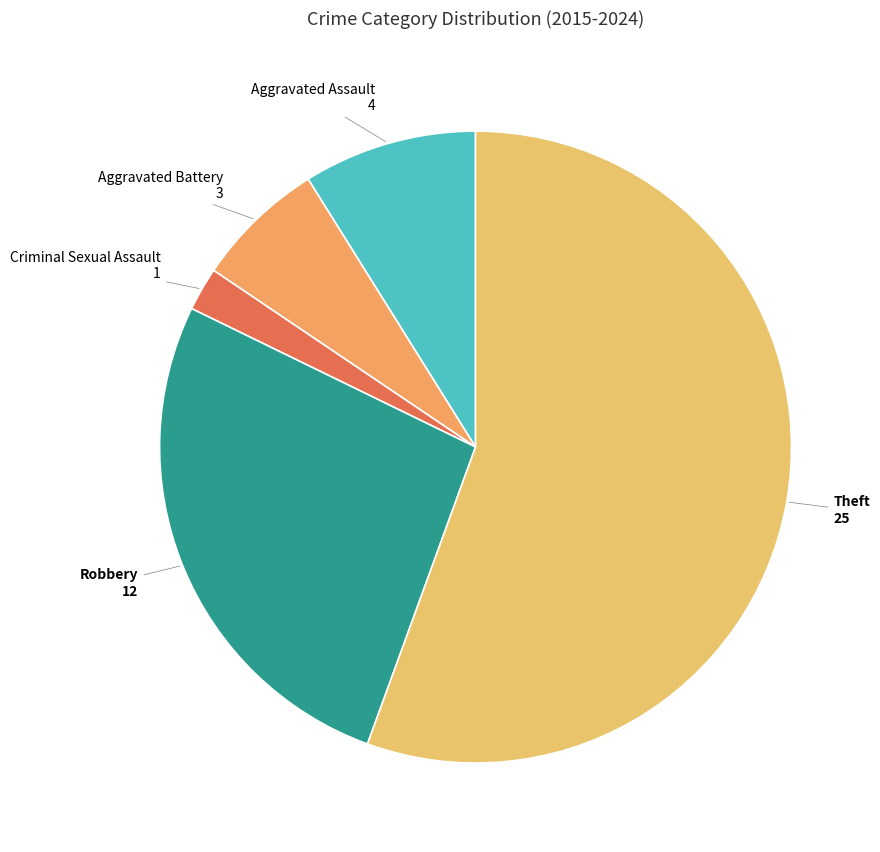

Which category has the smallest portion of the pie?

Criminal Sexual Assault